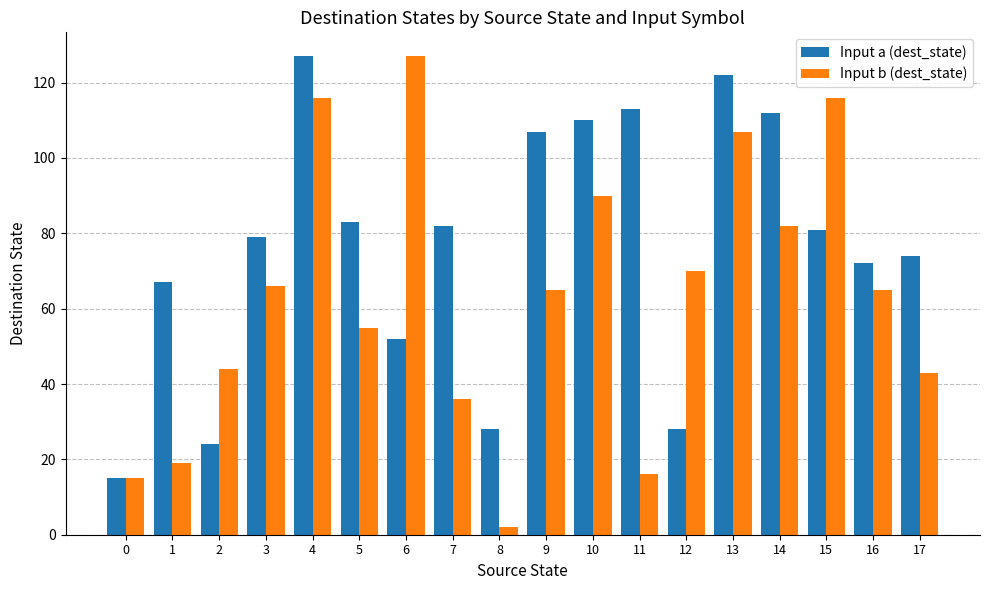

What is the difference between the maximum and minimum values in the Input a (dest_state) series?

112